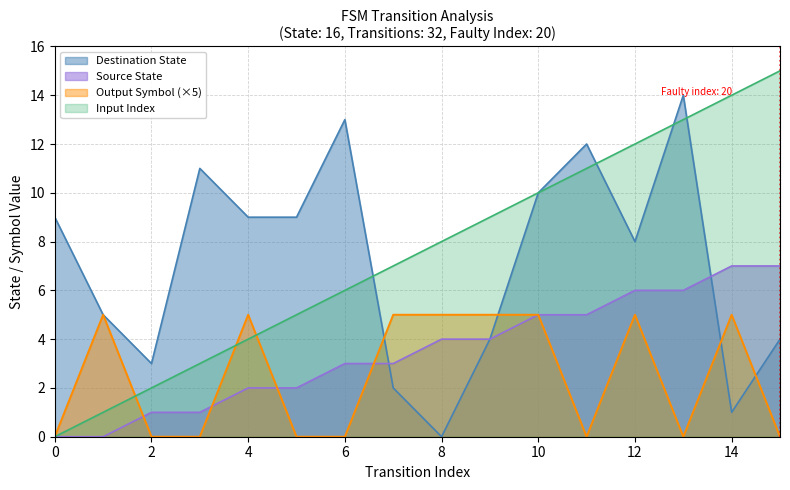

True or false: Input Index has more than 1 interior local peaks.

False